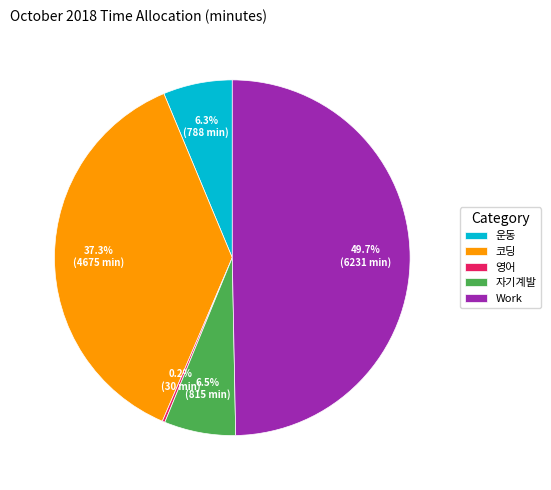

Is it true that 운동 is 6% of the pie?

True